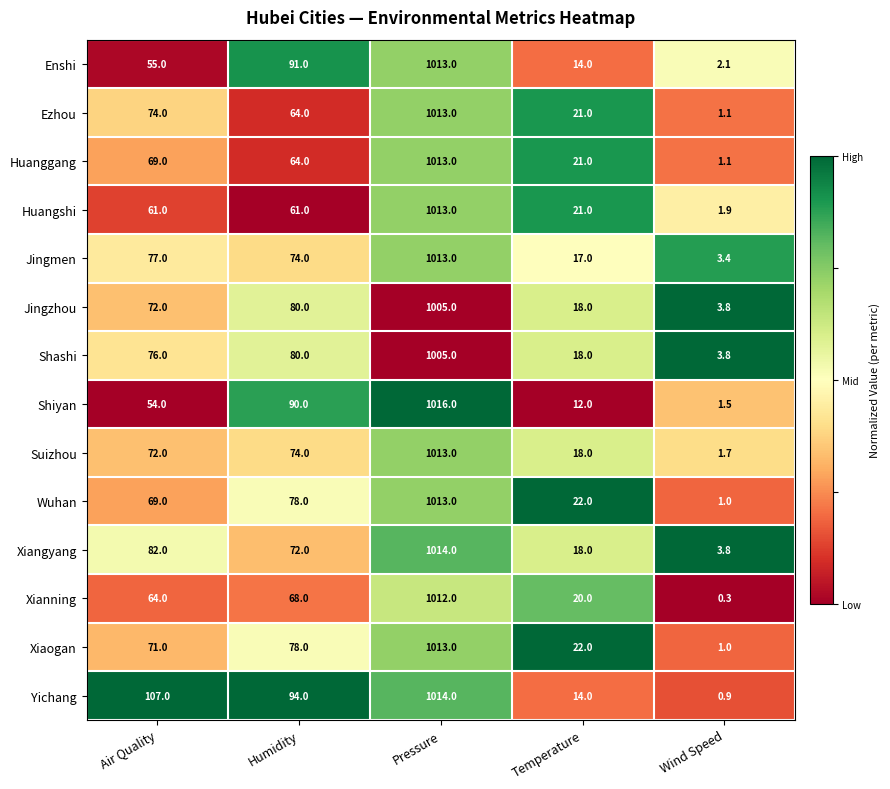

The Jingzhou series shows 1468.7 at Pressure. True or false?

False